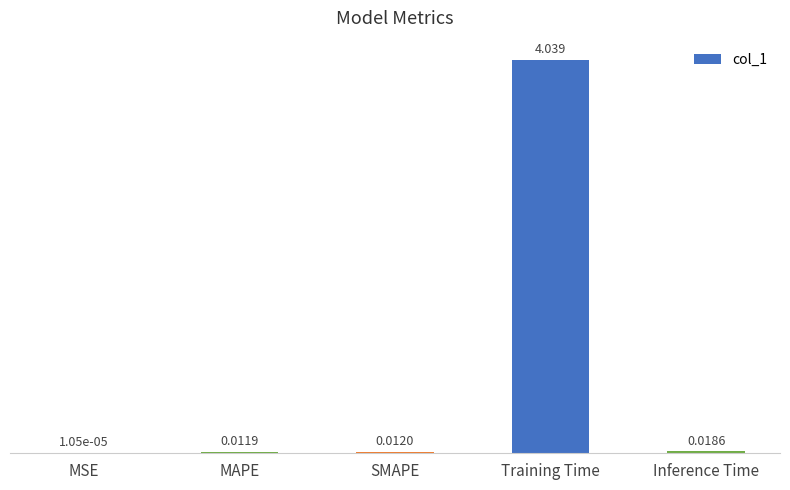

Where is the data nearest to the value 2?

Inference Time